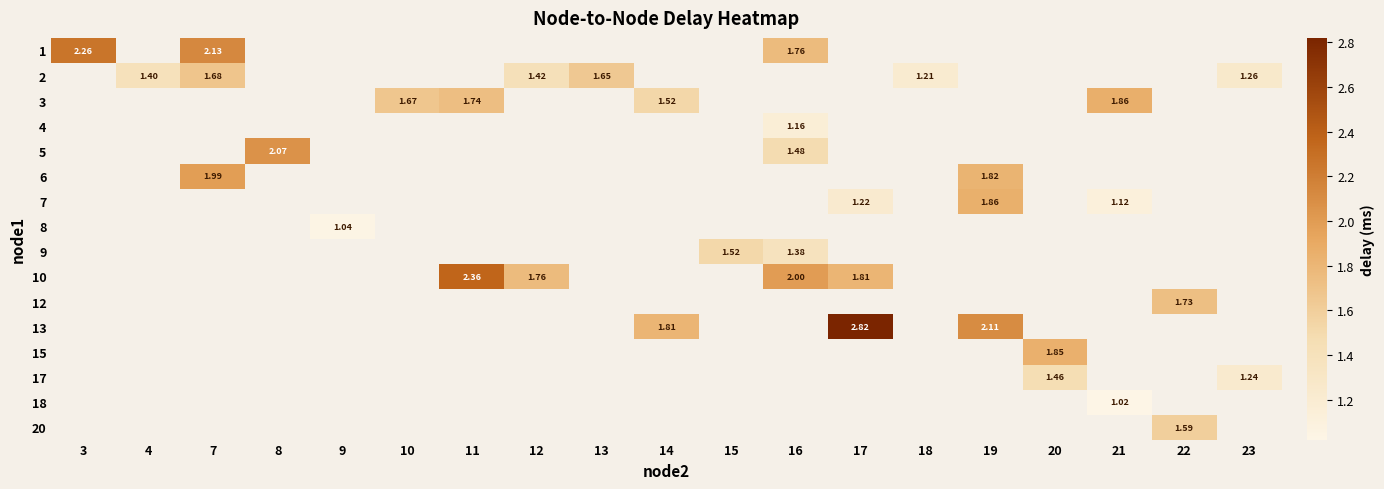

Count the number of categories in the chart.

19